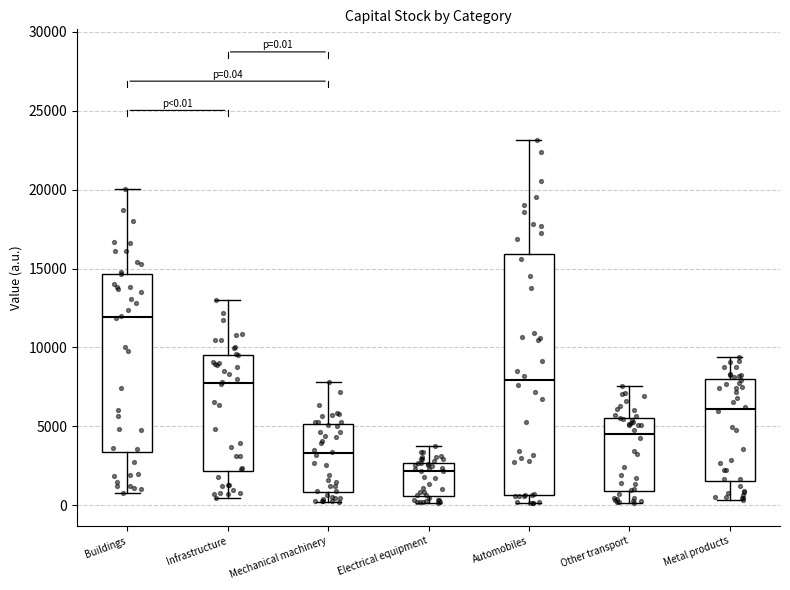

Comparing the boxes themselves (not the whiskers), which one is the tallest?

Automobiles